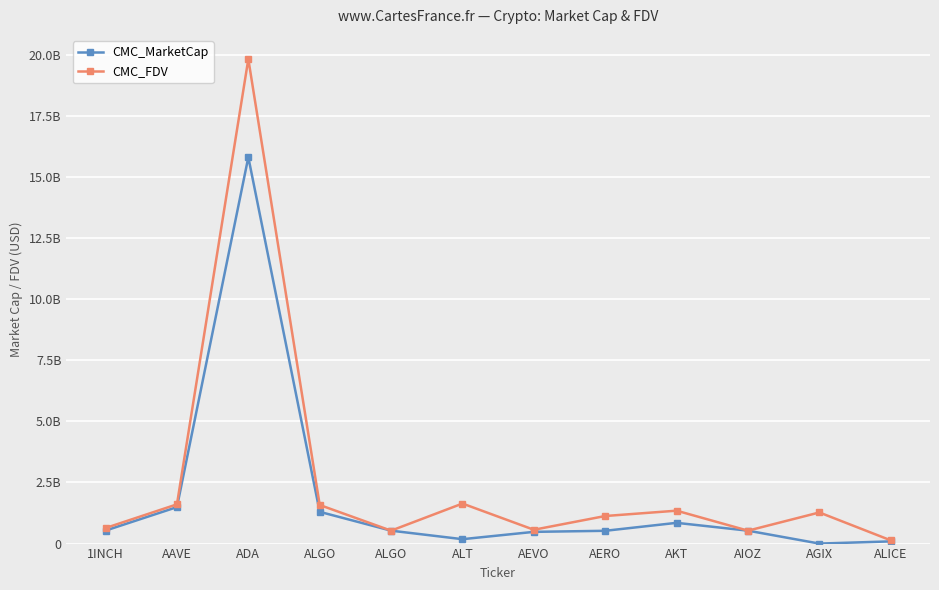

Is it true that CMC_MarketCap equals 2332128573.4 at ALGO?

False